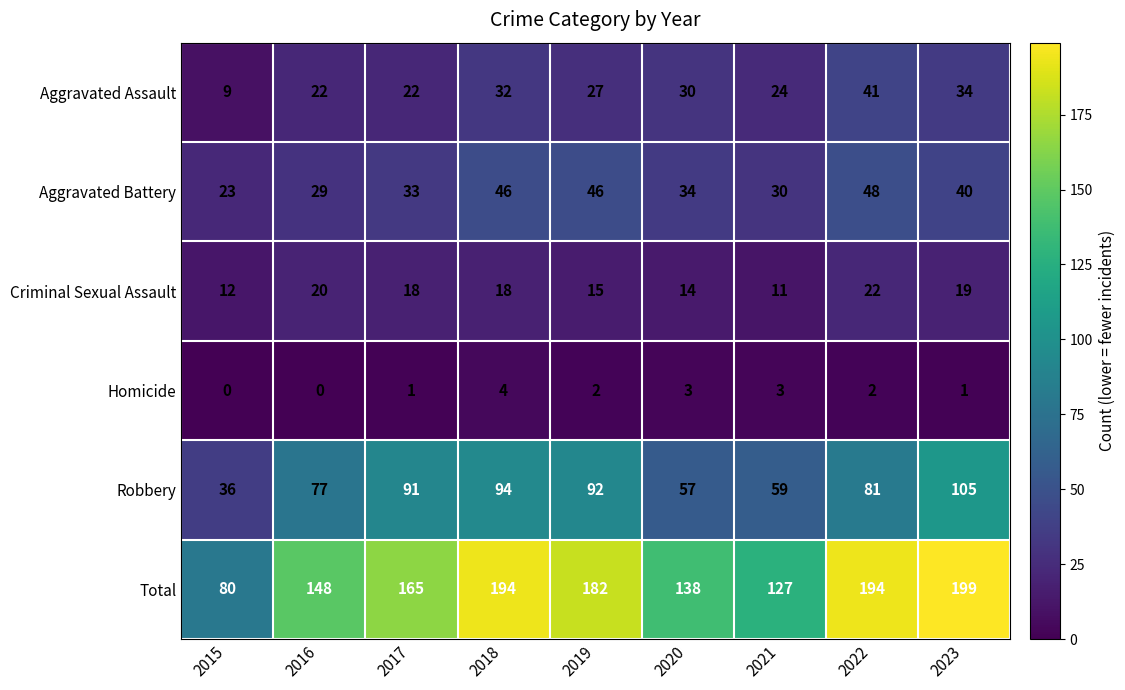

At which label does Robbery first exceed 81?

2017